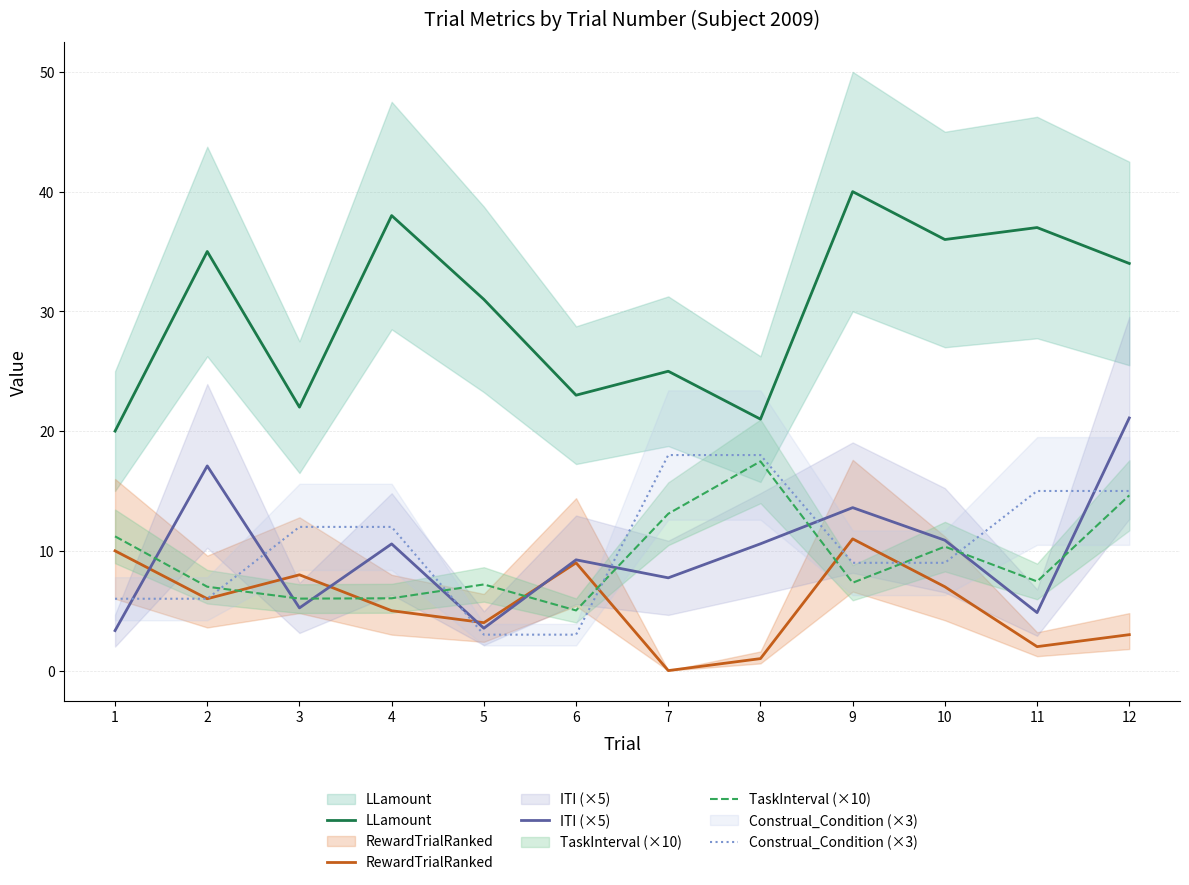

True or false: TaskInterval (×10) and Construal_Condition (×3) cross at least once.

True